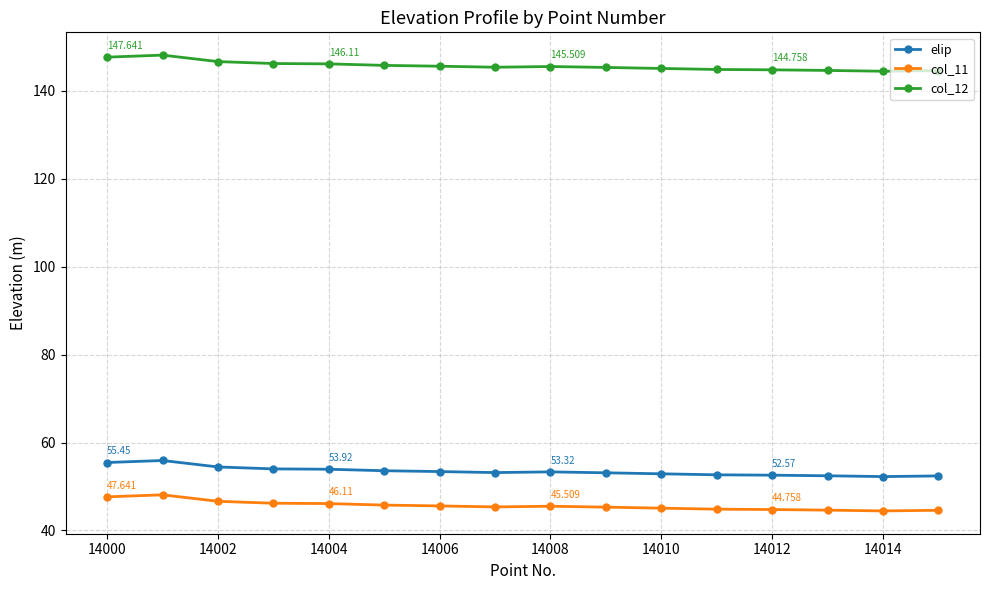

True or false: elip and col_12 intersect in this chart.

False